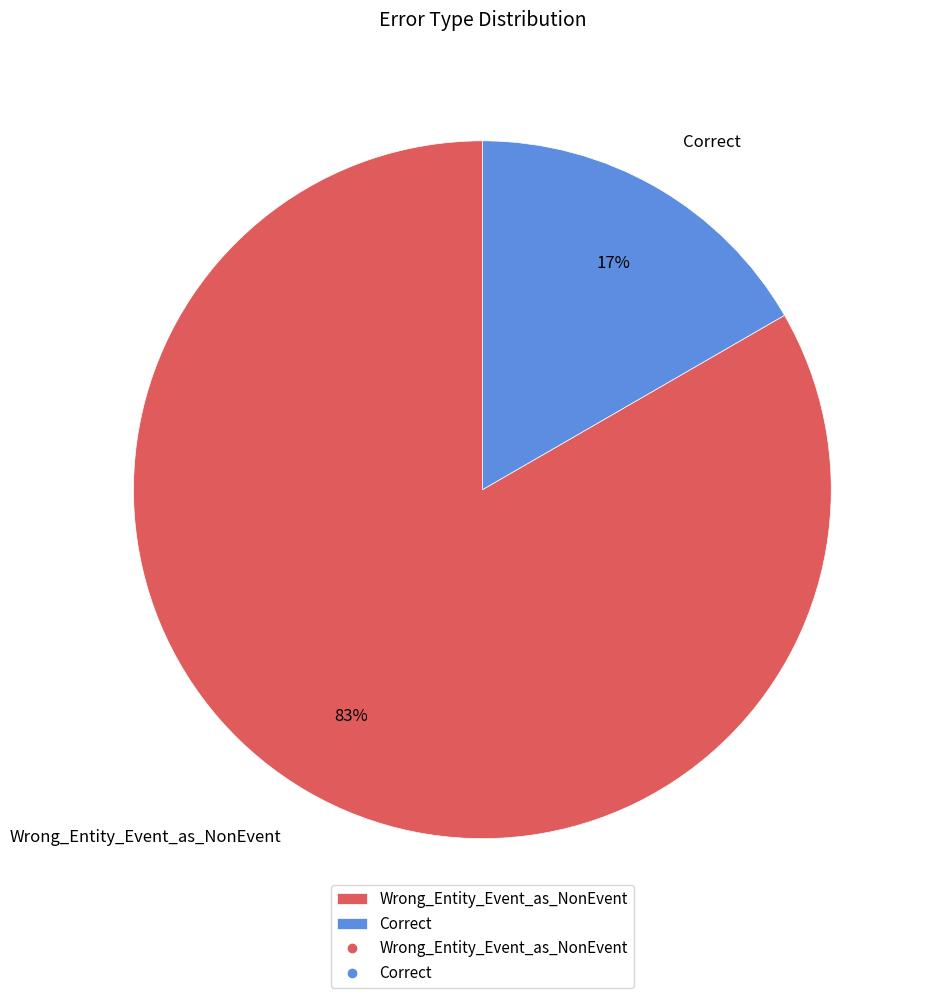

How many slices are in this pie chart?

2